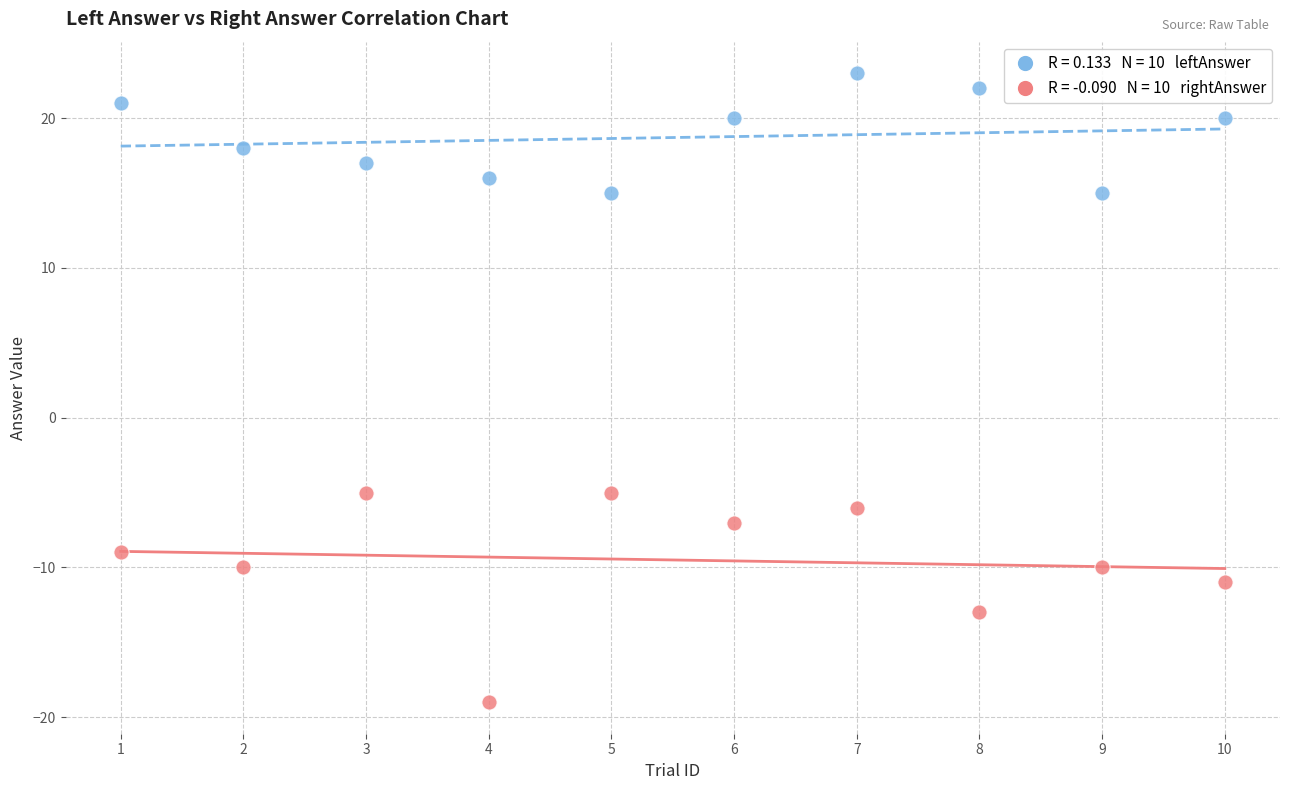

Across all data points, what is the range of Y values (max minus min)?

42